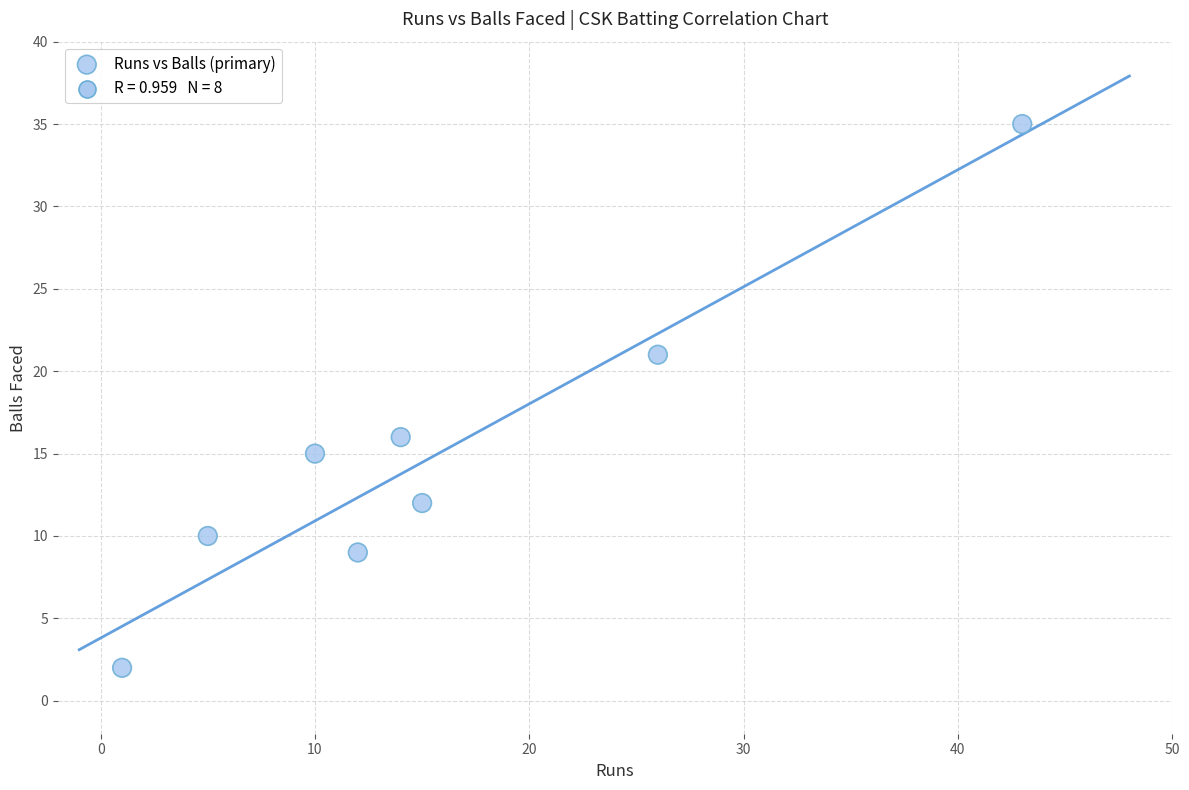

What is the range of Y values (max minus min)?

33